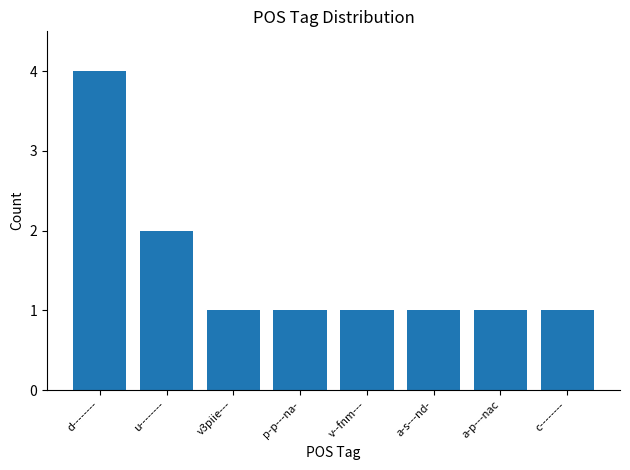

Which has a higher value, d-------- or a-s---nd-?

d--------